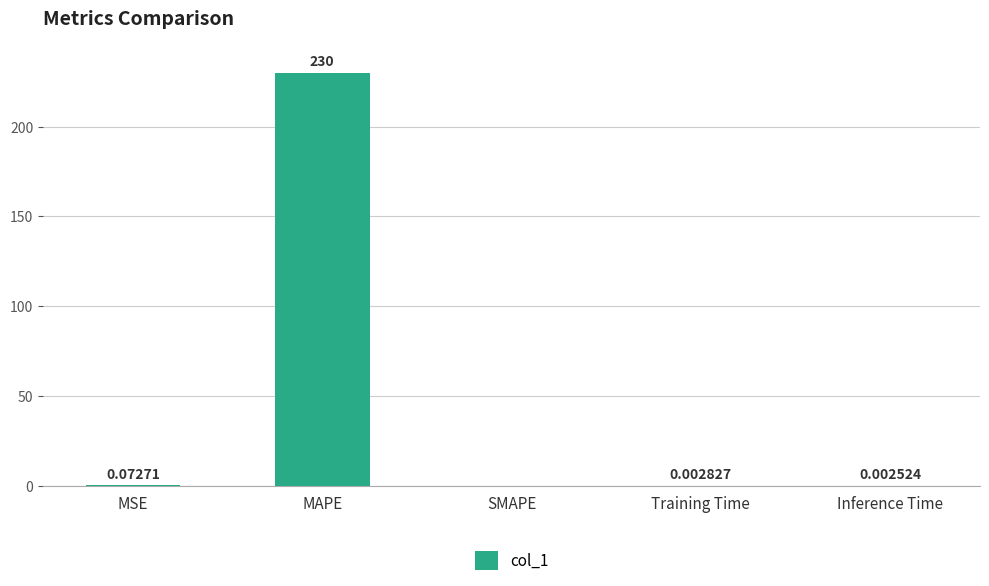

Are the bars horizontal?

No